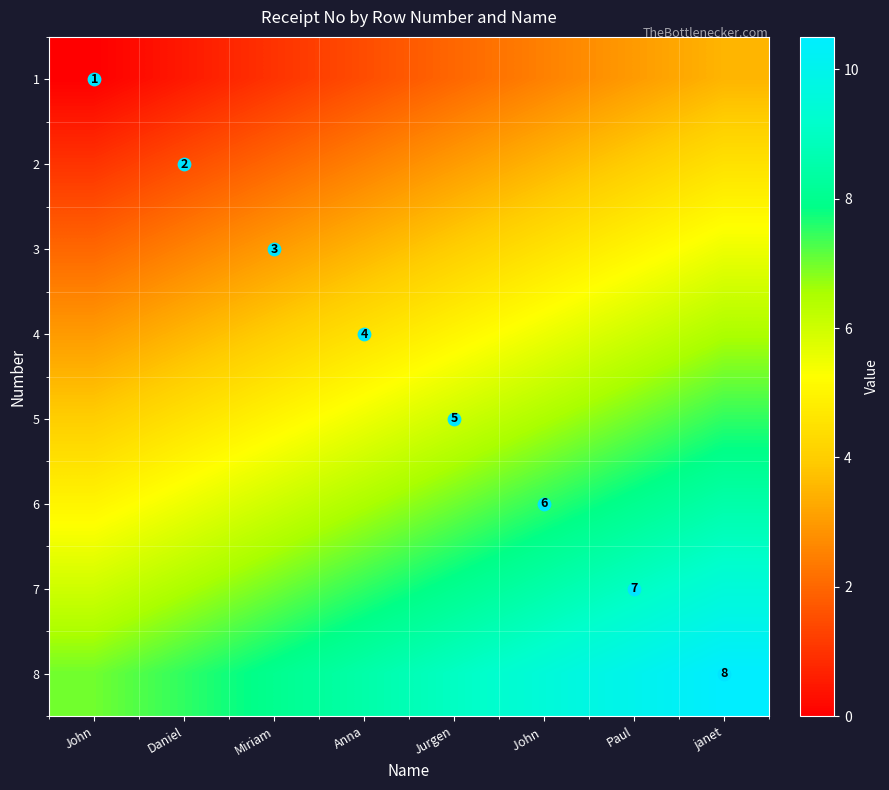

Is the value of 1 at Anna greater than the value of 7 at Paul?

No